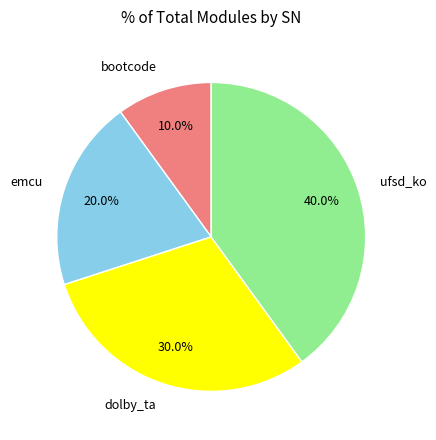

How many segments does this pie chart have?

4